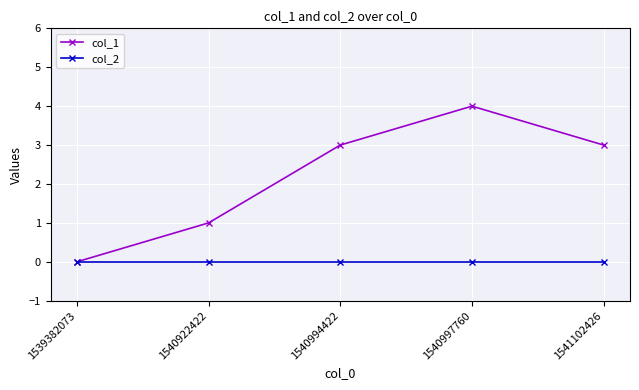

True or false: col_2 has more than 2 points higher than both neighbors.

False